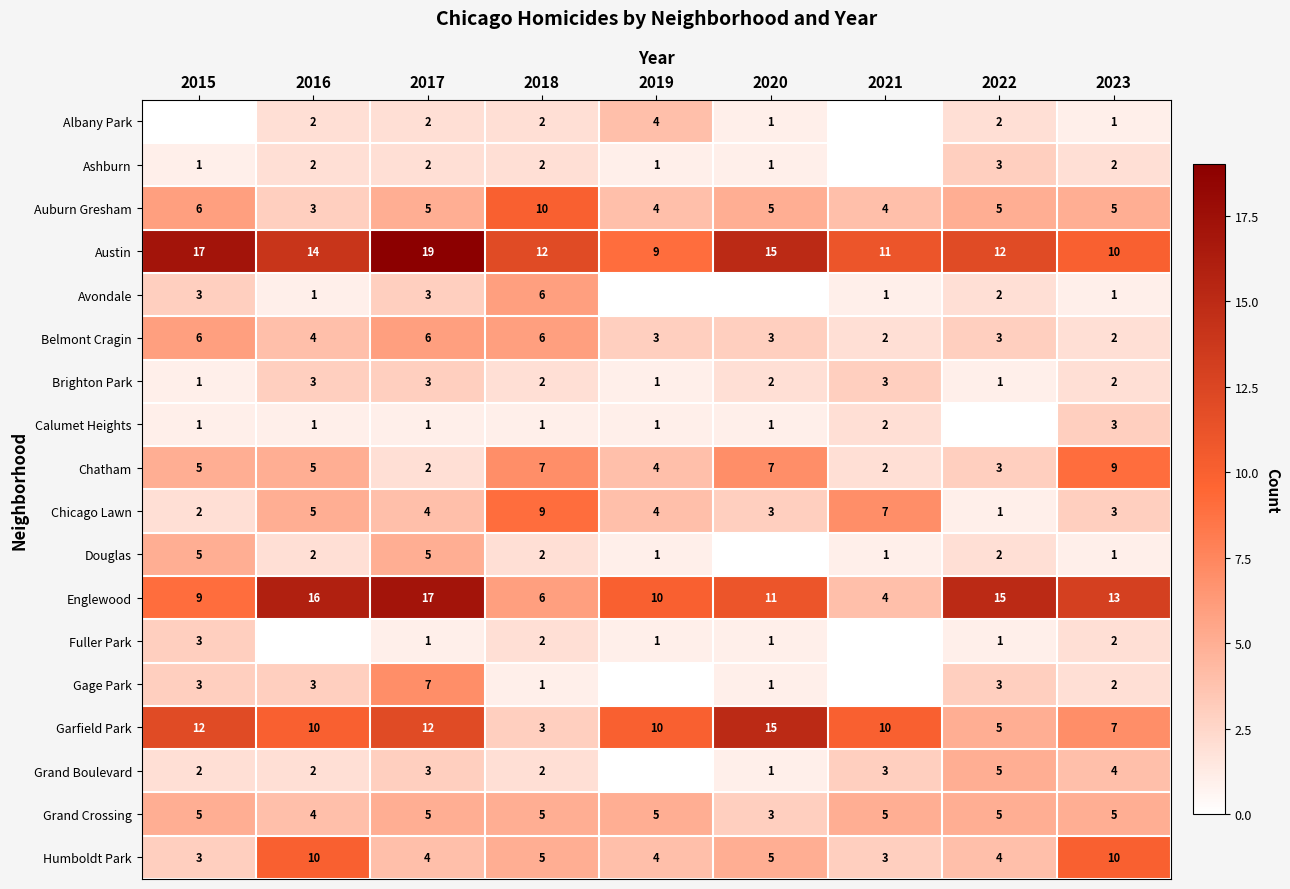

At which label does Englewood reach its minimum?

2021